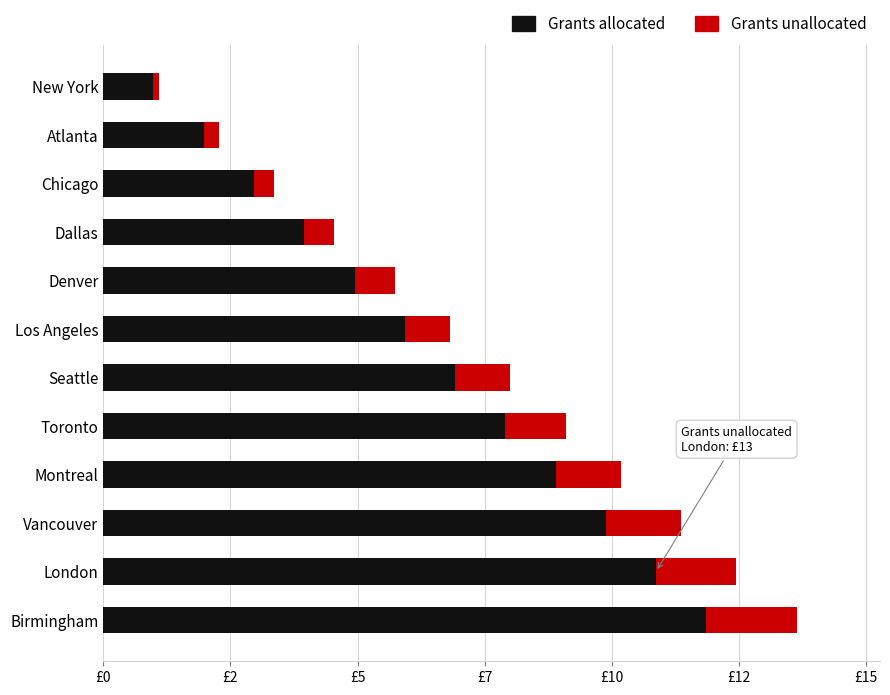

What are all the series names shown in the legend?

Grants allocated, Grants unallocated